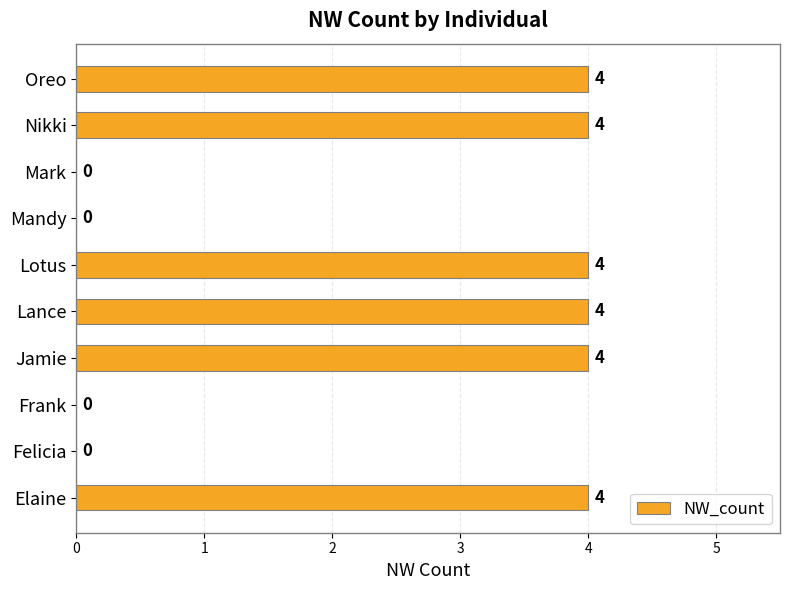

What is the change in value from Frank to Nikki?

+4